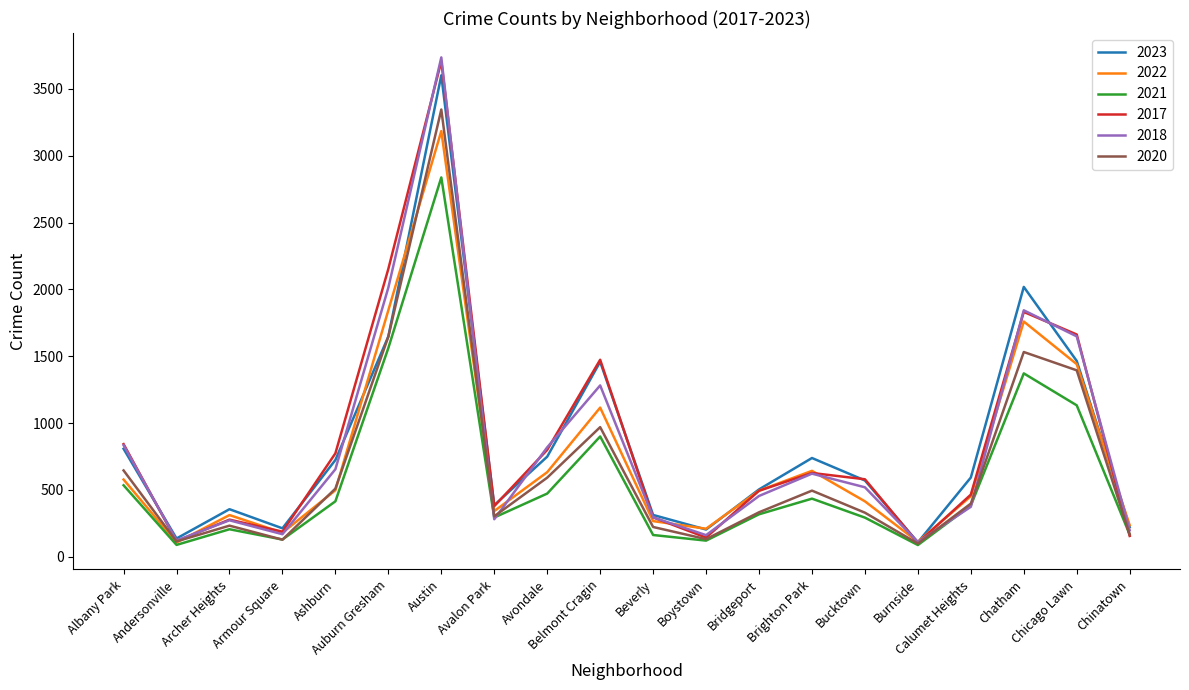

What is the maximum value shown in the chart?

3736